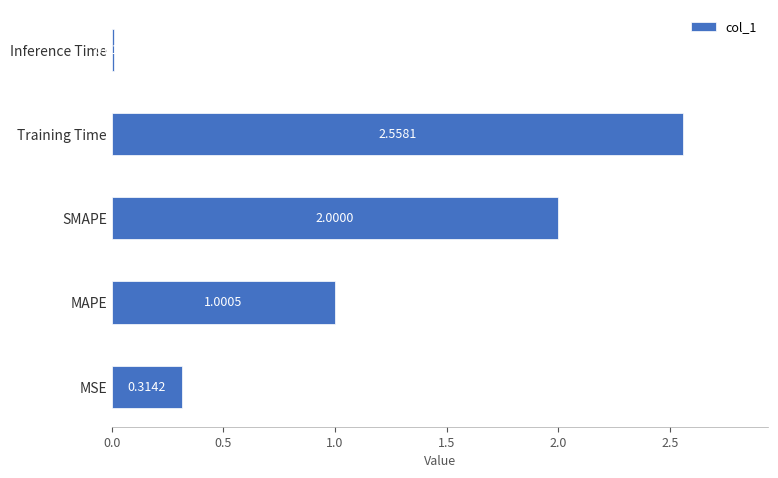

Which label corresponds to the smallest value in the chart?

Inference Time